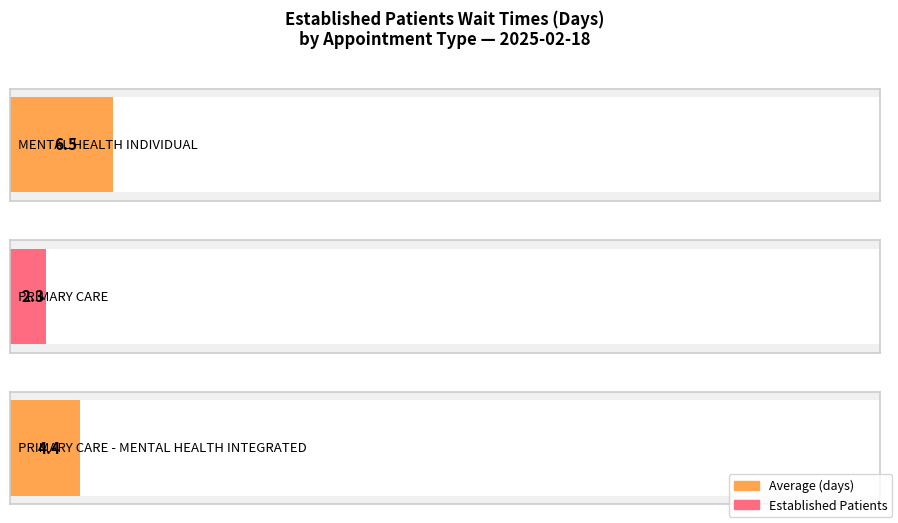

Rank the categories by value from lowest to highest.

PRIMARY CARE, PRIMARY CARE - MENTAL HEALTH INTEGRATED, MENTAL HEALTH INDIVIDUAL